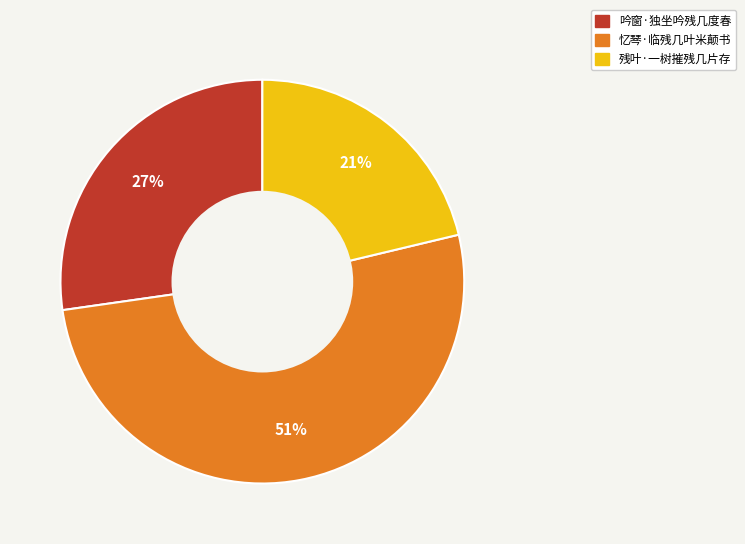

Which has a higher value, 忆琴·临残几叶米颠书 or 吟窗·独坐吟残几度春?

忆琴·临残几叶米颠书